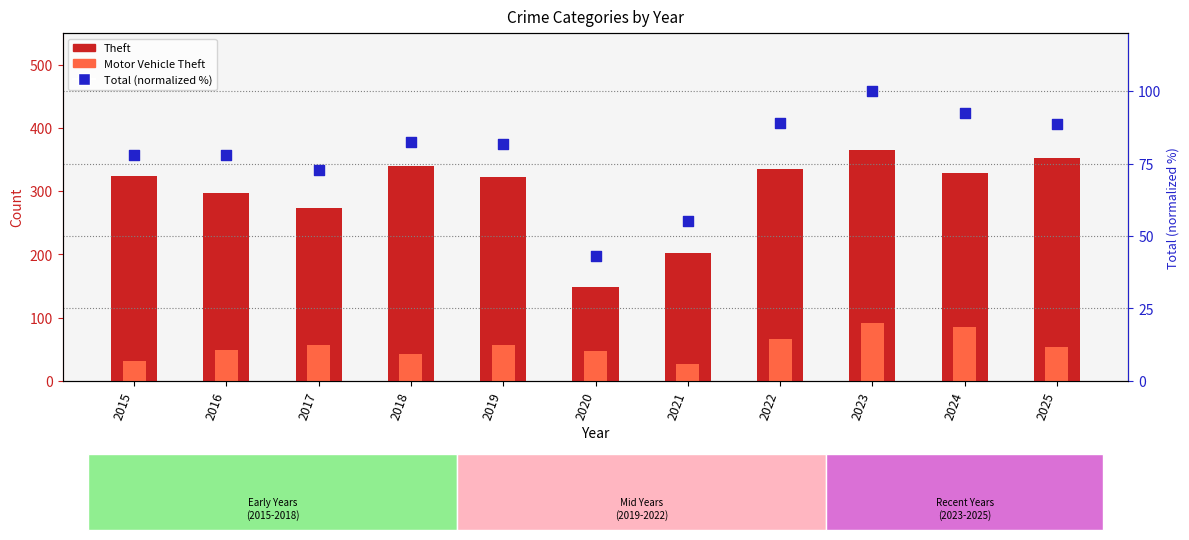

Which series contains the highest Y value?

Theft